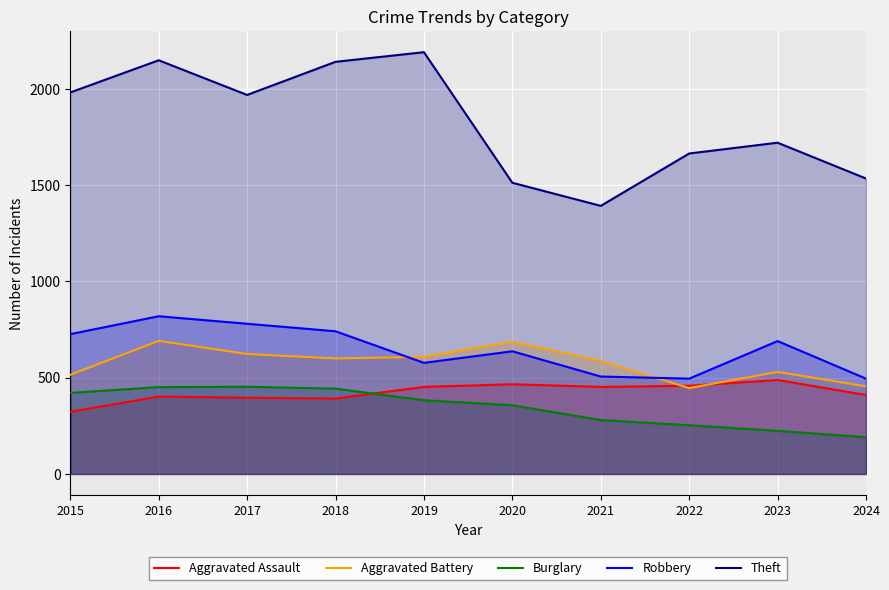

Which series has the widest spread of values?

Theft